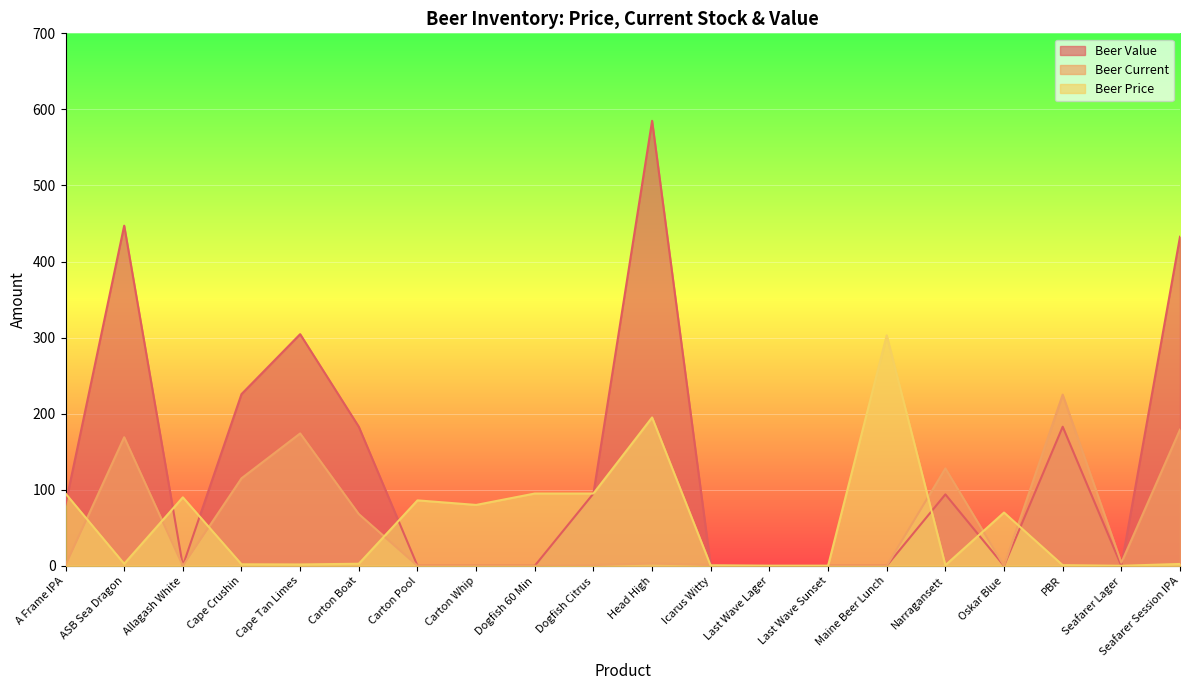

After their last crossing, which series has the higher values: Beer Value or Beer Current?

Beer Value